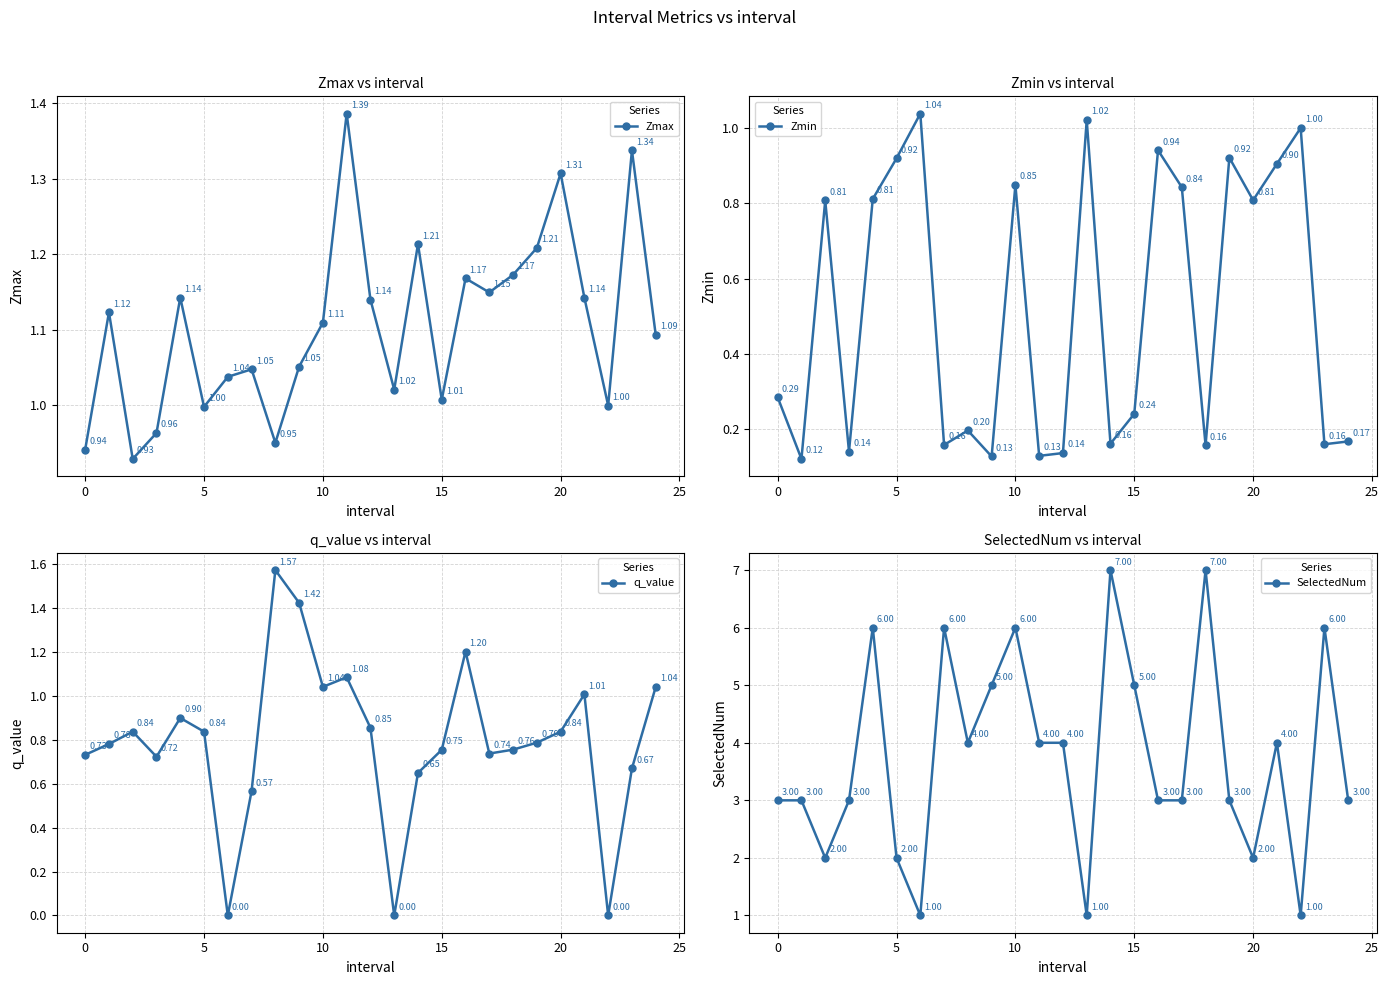

How many interior local peaks does the SelectedNum series have?

7